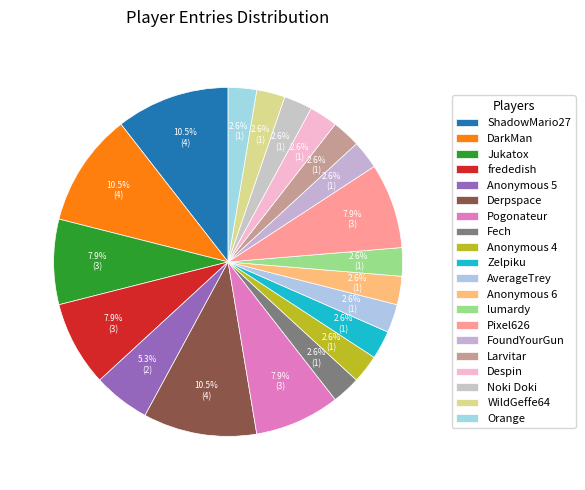

Do Fech and ShadowMario27 together represent more than half of the pie?

No